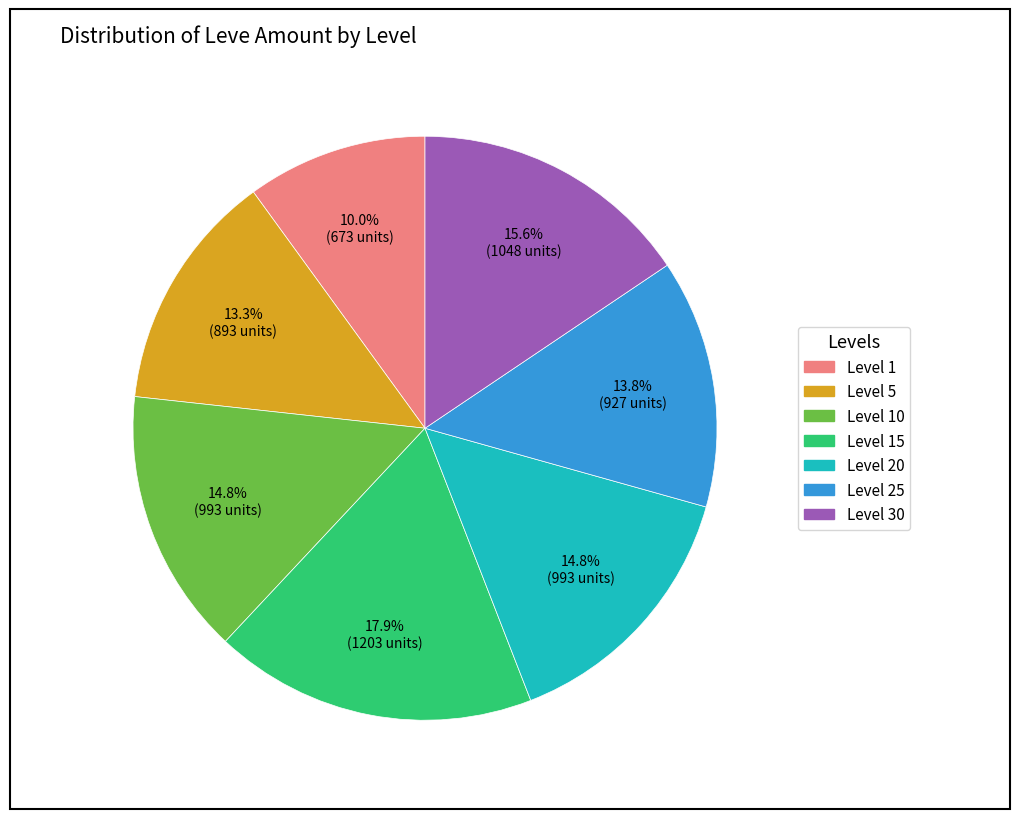

Does any single category account for the majority?

No